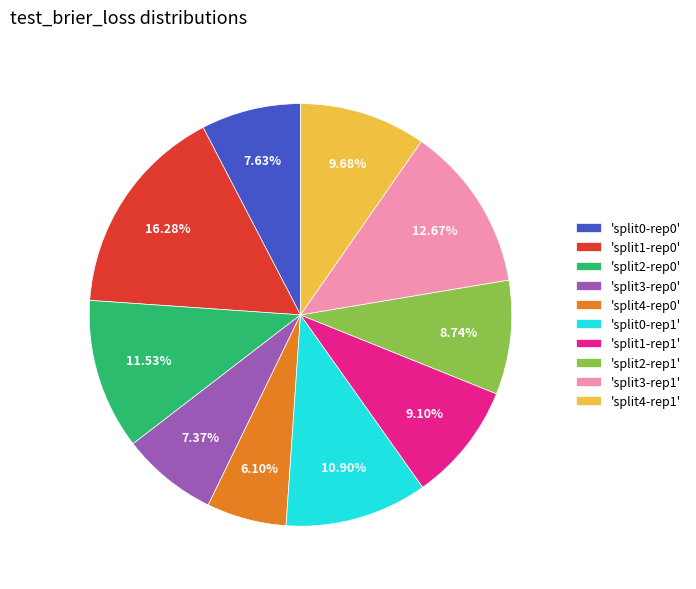

How many slices are in this pie chart?

10